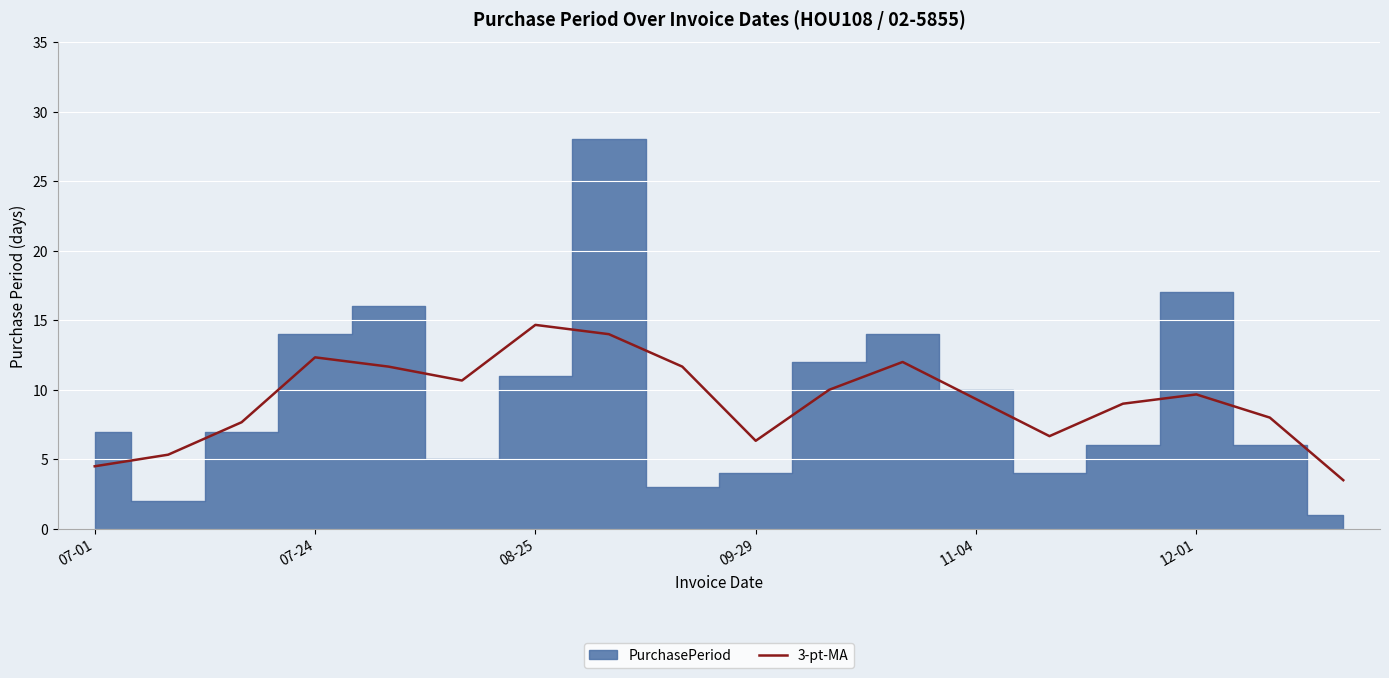

What is the lowest value of the 3-pt-MA series?

3.5